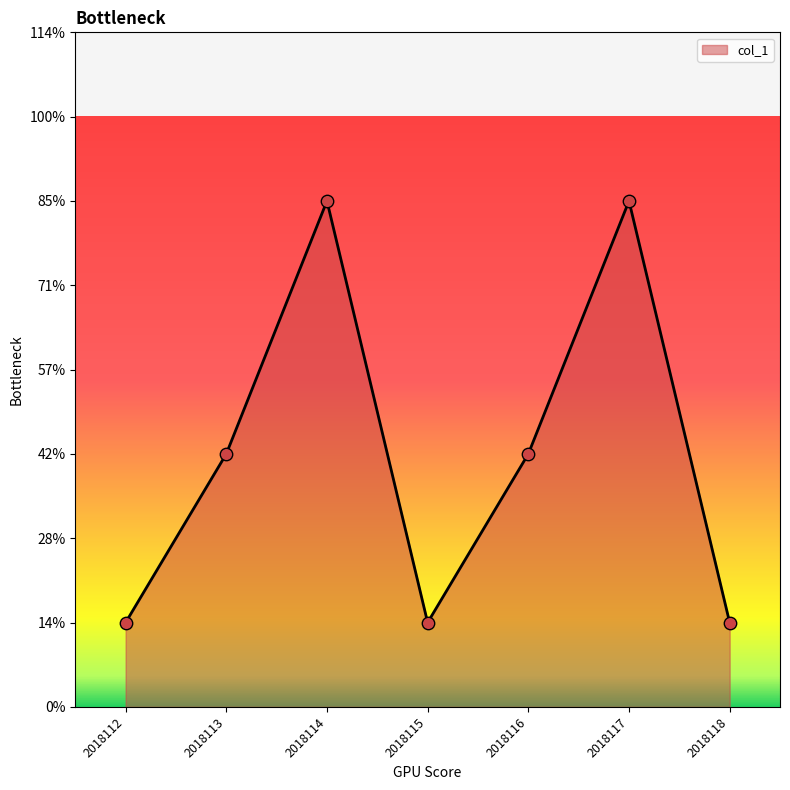

What is the ratio of the value at 2018112 to the value at 2018117?

0.2